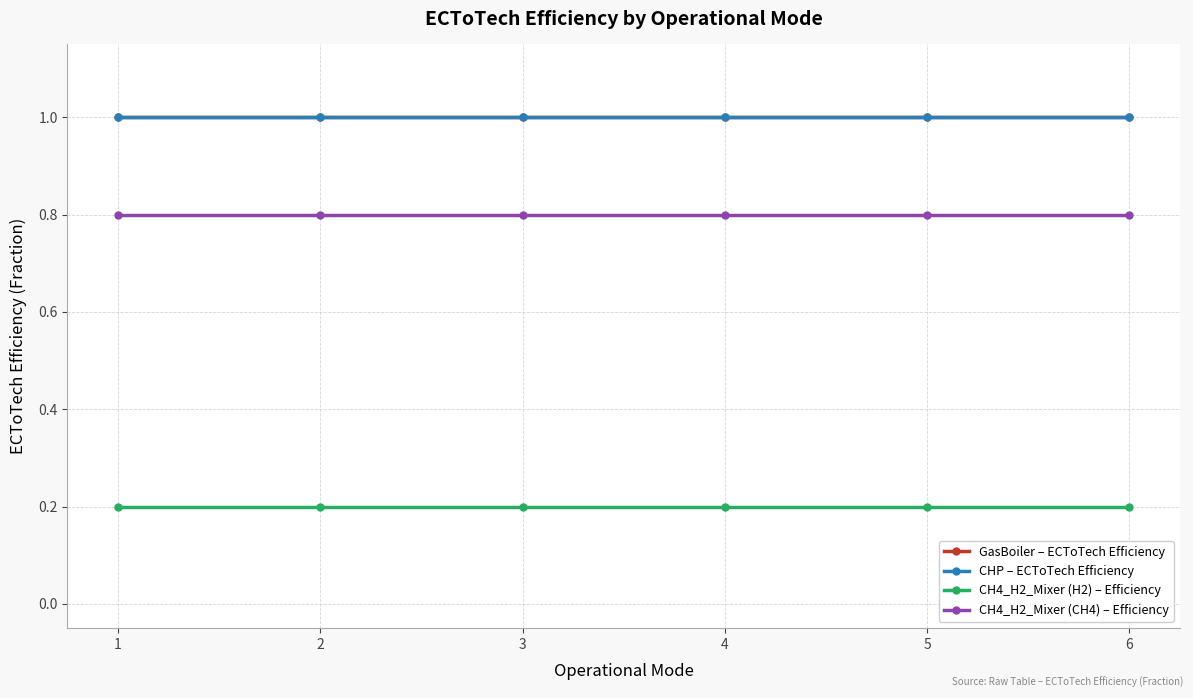

True or false: CH4_H2_Mixer (H2) – Efficiency and CHP – ECToTech Efficiency cross at least once.

False